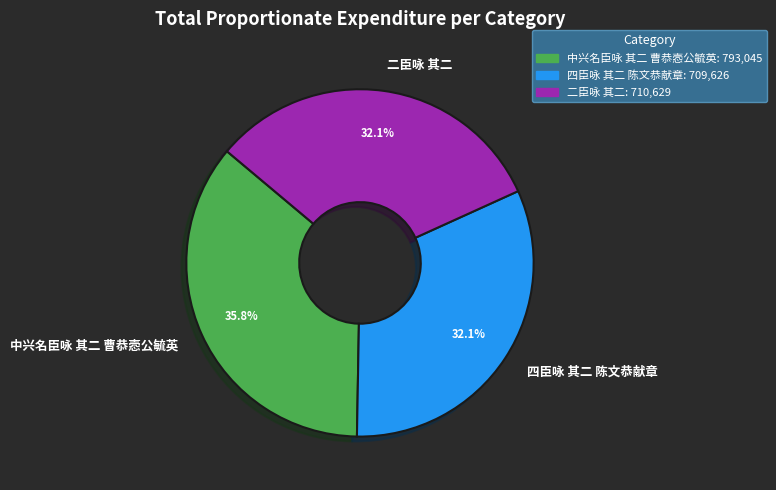

To the nearest percent, what is the average slice percentage?

33%